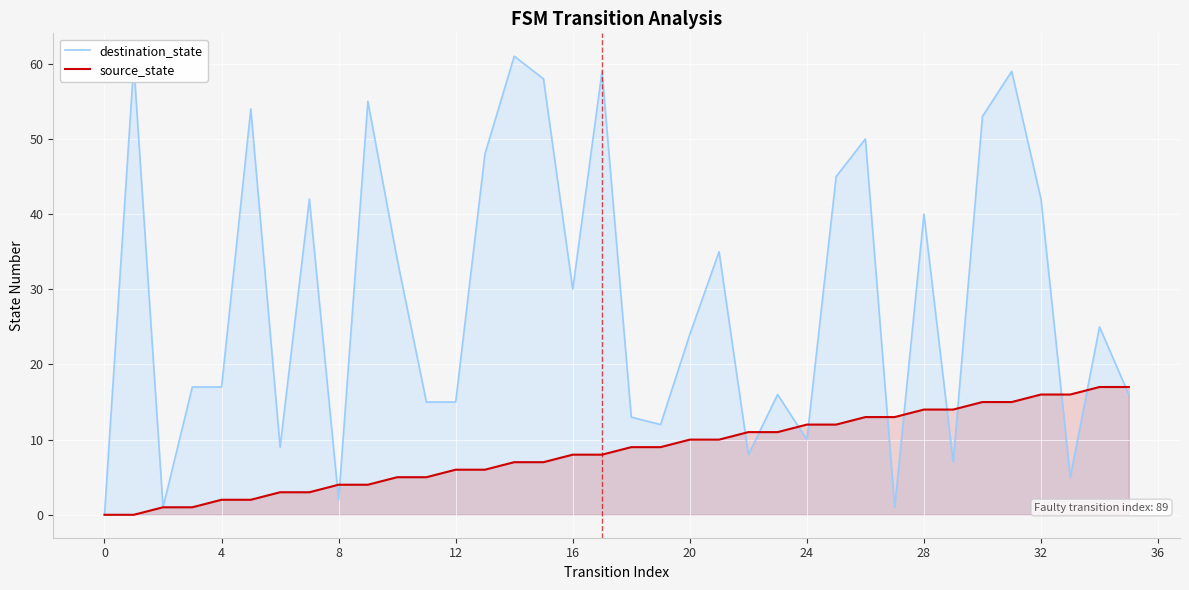

At 23, list the series in order from smallest to largest.

source_state, destination_state